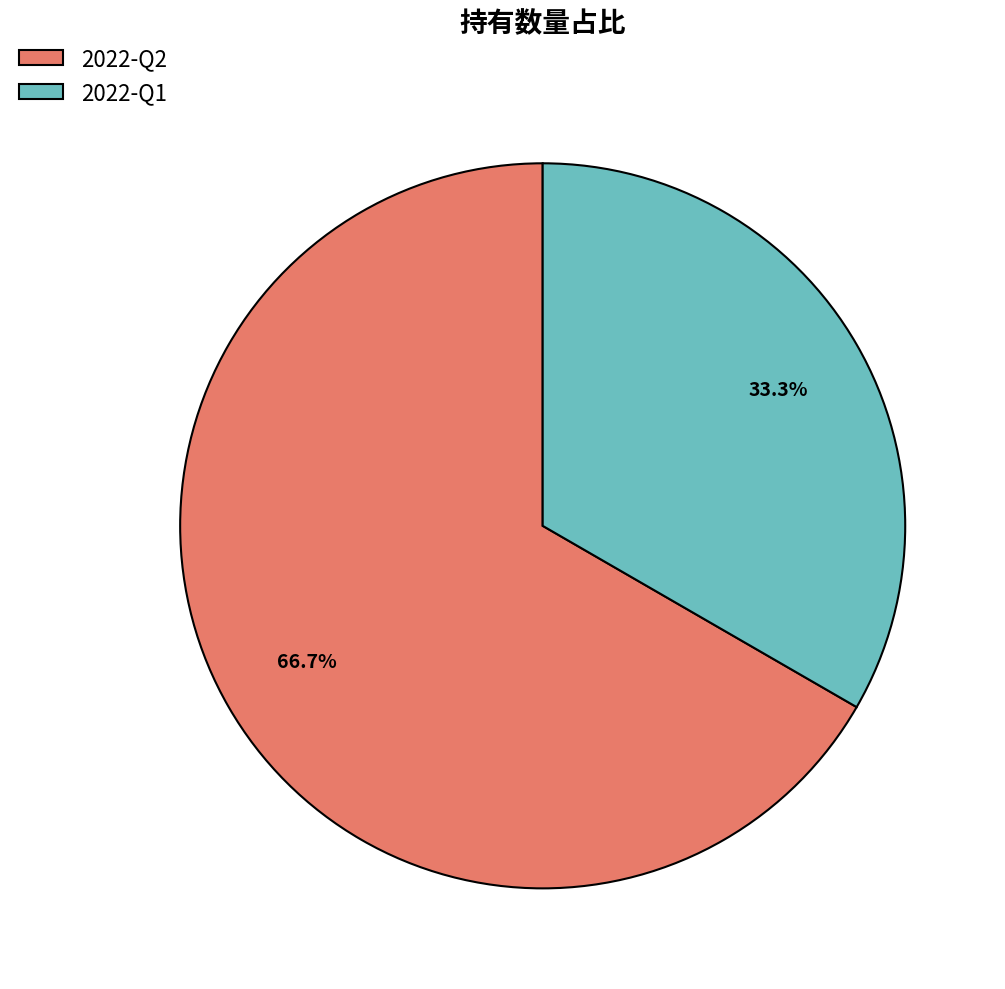

True or false: 2022-Q2 accounts for 67% of the total.

True